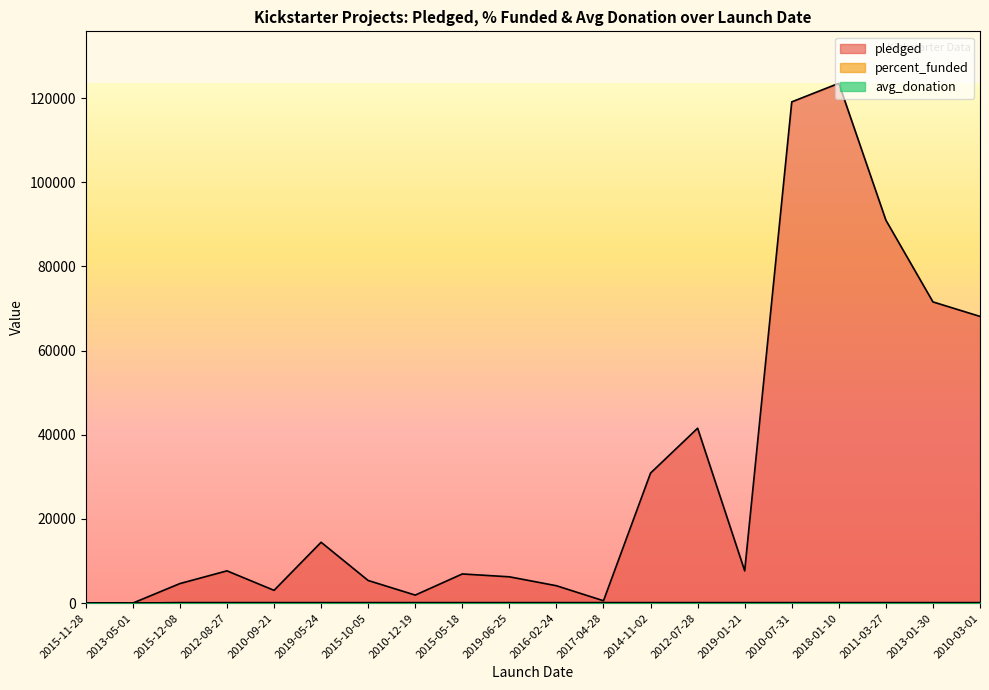

How many values in percent_funded are above zero?

18